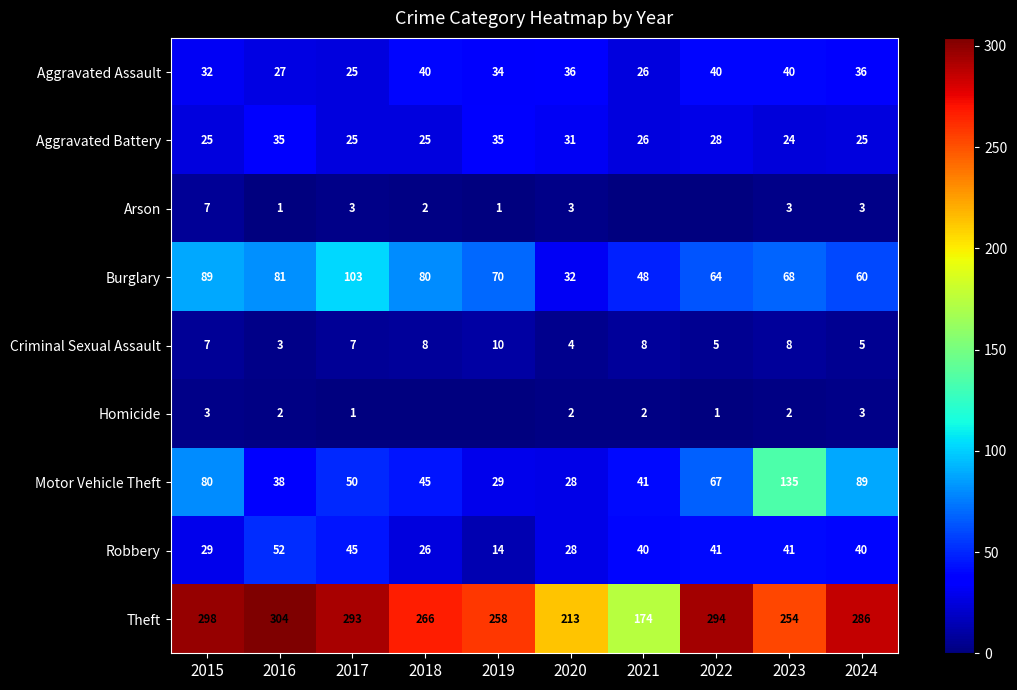

How many positive values does the Arson series have?

8